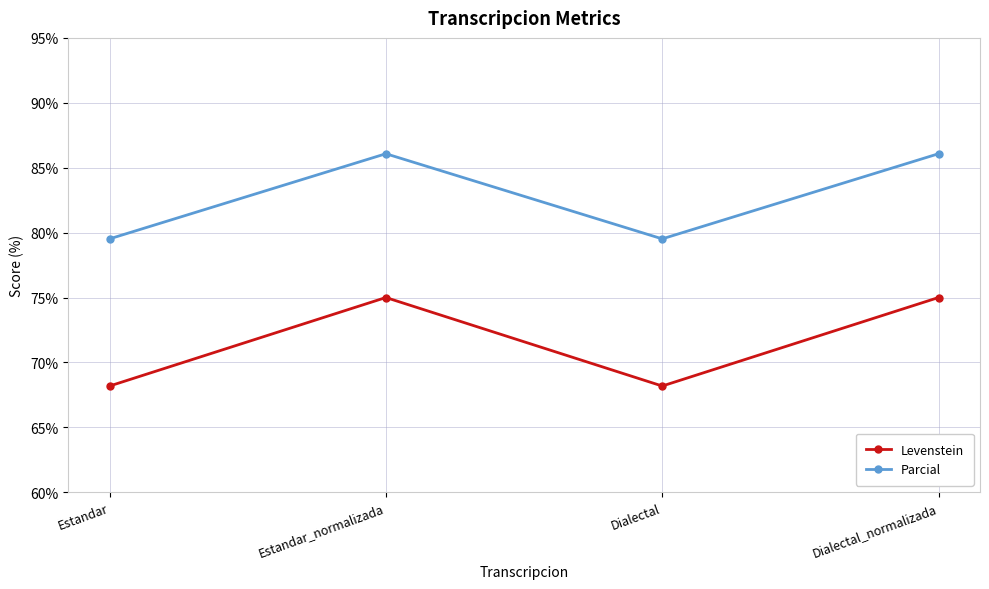

Reading left to right, transcribe all the data shown in this chart.

Levenstein: Estandar=68.2	Estandar_normalizada=75.0	Dialectal=68.2	Dialectal_normalizada=75.0
Parcial: Estandar=79.5	Estandar_normalizada=86.1	Dialectal=79.5	Dialectal_normalizada=86.1